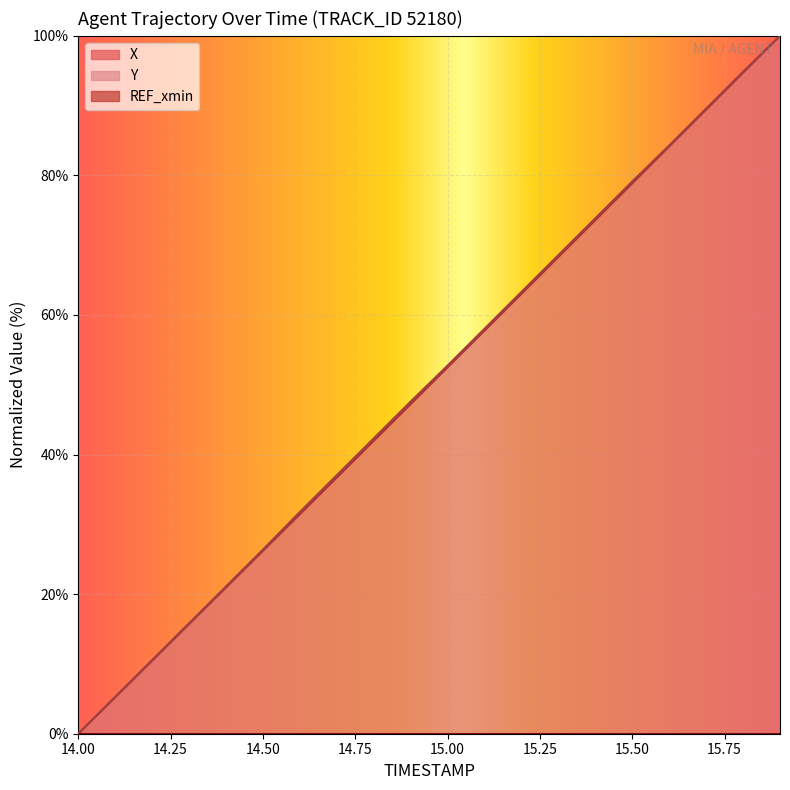

How many positive values does the Y series have?

19